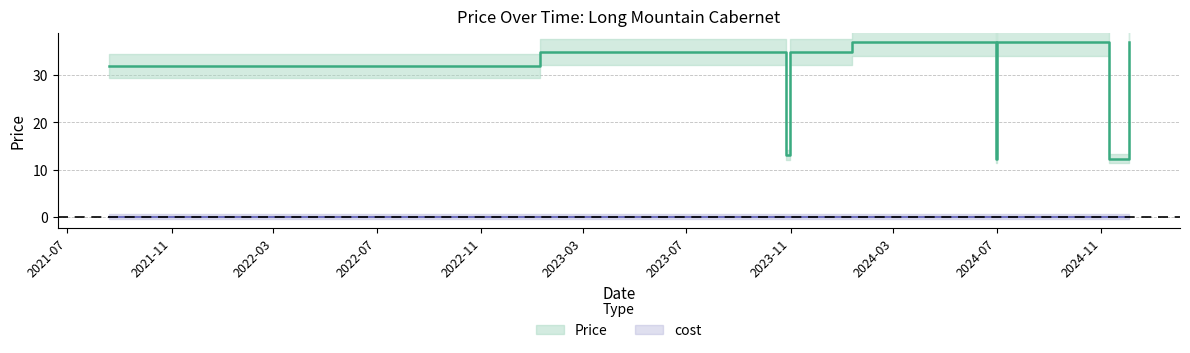

At which label does the data first exceed 35?

2024-01-12